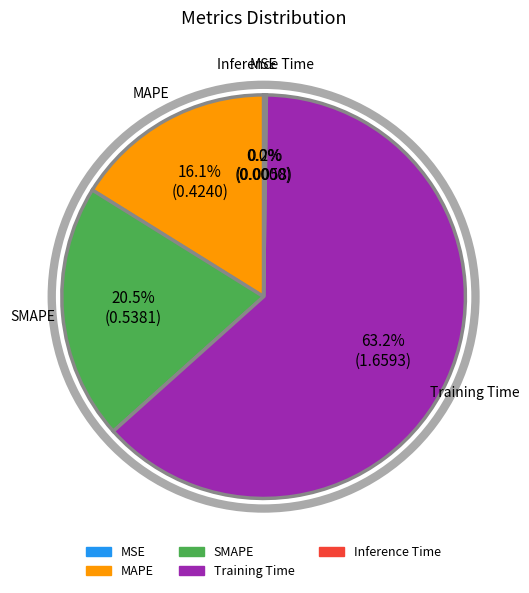

Which has a higher value, Training Time or MAPE?

Training Time